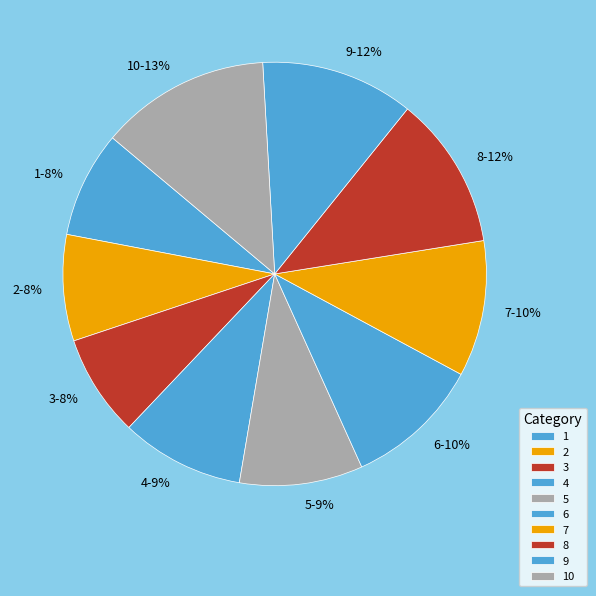

Which category has the biggest portion of the pie?

10